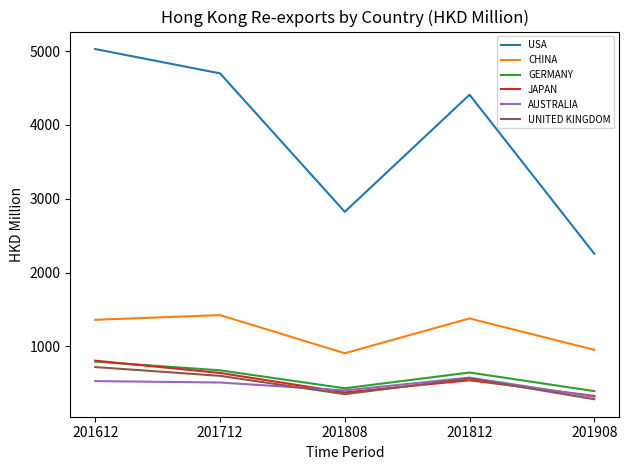

At which category is the sum across all series the highest?

201612